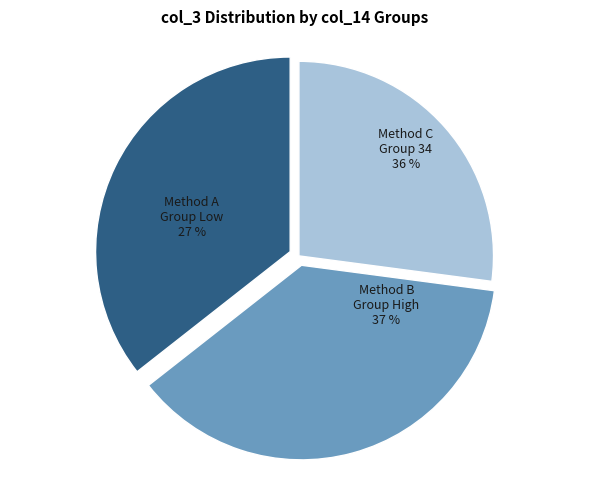

Is it true that 2 is 7% of the pie?

False